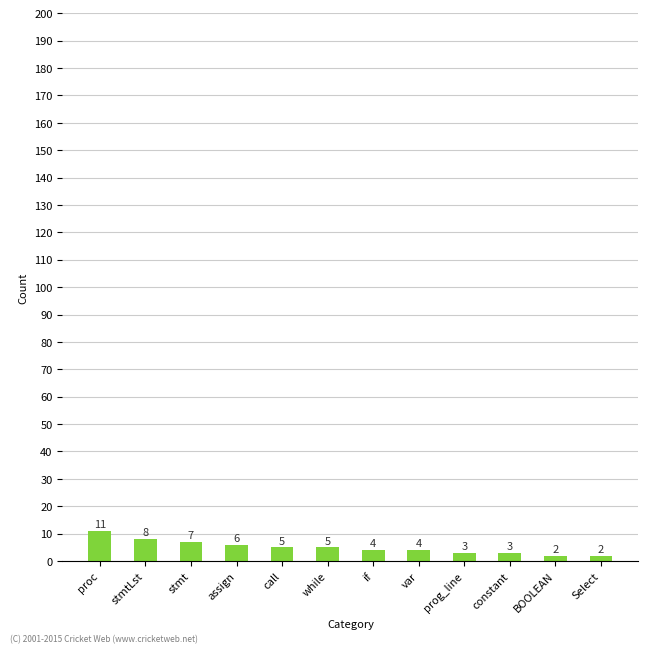

Reading right to left, extract all data points from this chart.

2	2	3	3	4	4	5	5	6	7	8	11